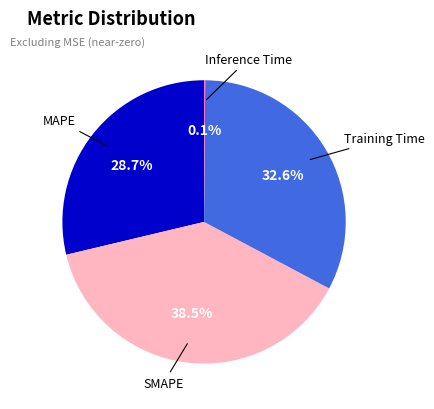

Does any single category account for the majority?

No